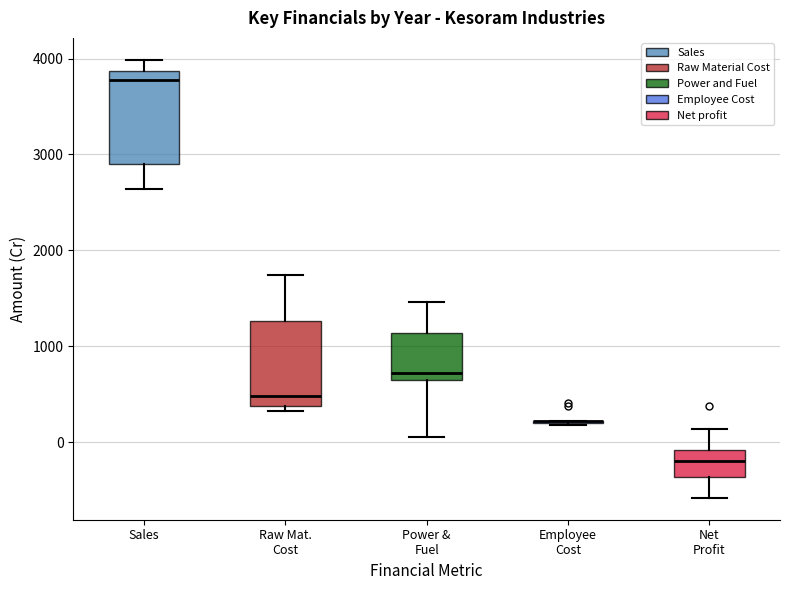

Reading left to right, read every box against the y-axis: the position of its median line, the range the box covers, and the ends of its whiskers. The values are not printed on the chart, so give them approximately, as read against the axis.

Sales: median 3800, box 2900 to 3900, whiskers 2600 to 4000
Raw Mat. Cost: median 500, box 400 to 1300, whiskers 300 to 1700
Power & Fuel: median 700, box 600 to 1100, whiskers 100 to 1500
Employee Cost: box collapsed to a line at 200, whiskers 200 to 200
Net Profit: median -200, box -400 to -100, whiskers -600 to 100